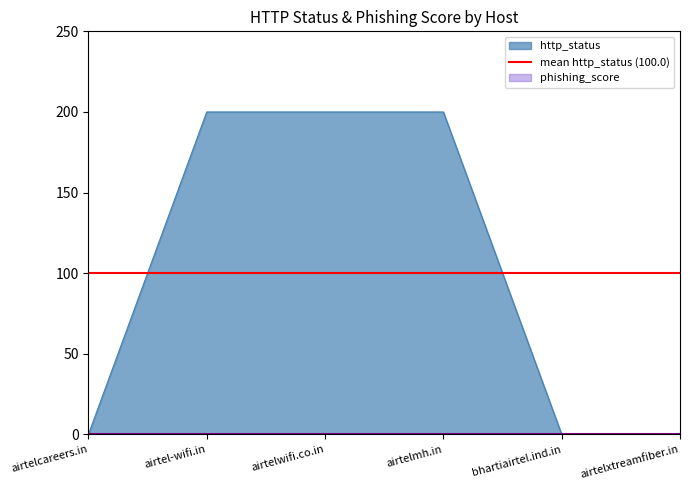

Reading left to right, what are all the values shown in this chart?

0	200	200	200	0	0